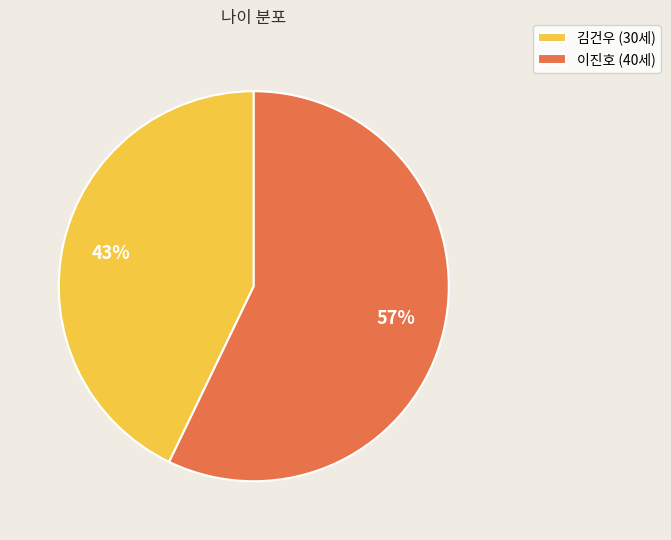

To the nearest percent, what is the difference between the 이진호 and 김건우 slice percentages?

14%